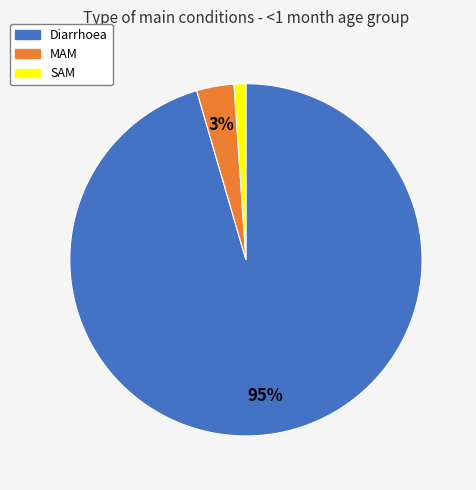

Rank the categories by value from lowest to highest.

SAM, MAM, Diarrhoea